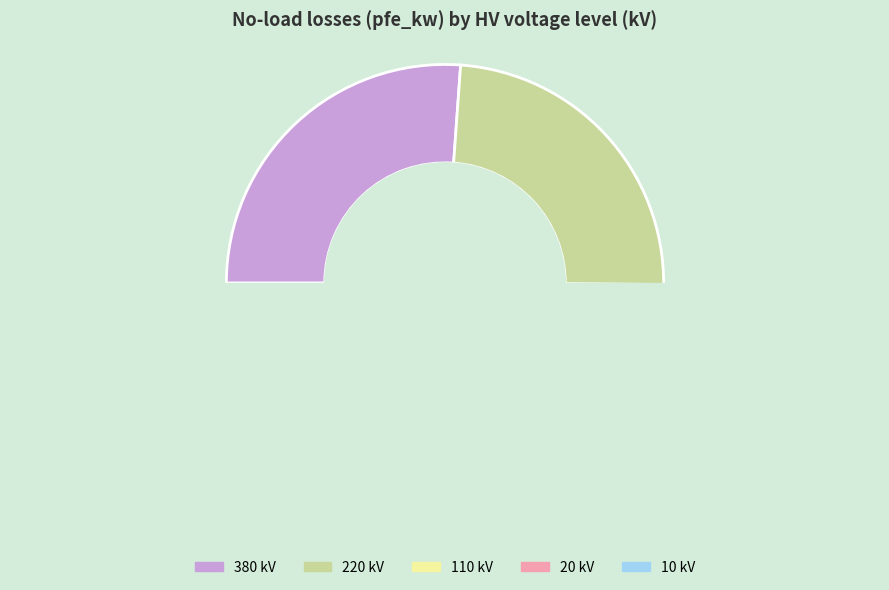

Is there a majority slice in this chart?

No